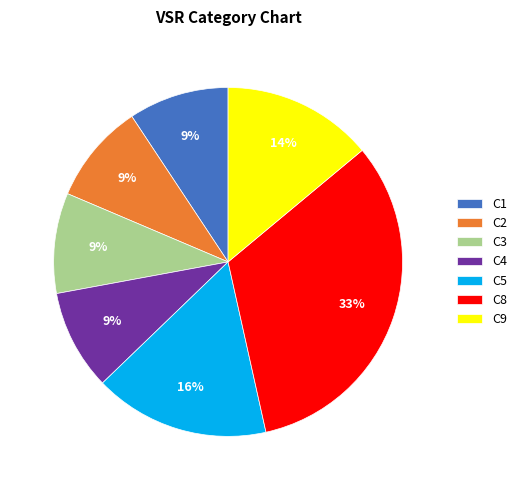

How many segments does this pie chart have?

7